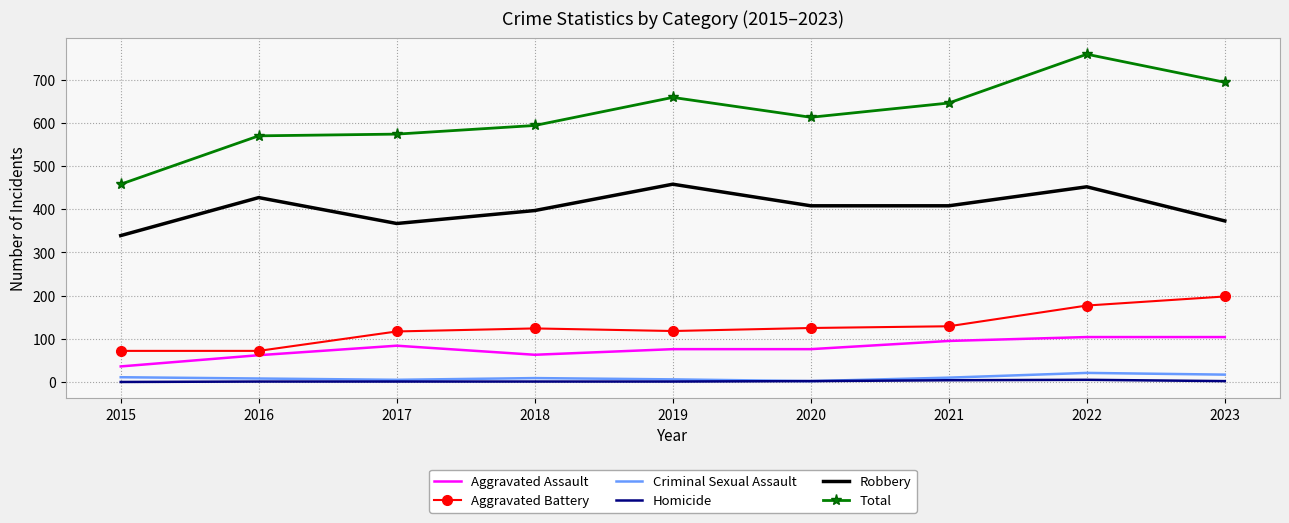

True or false: Robbery and Total intersect in this chart.

False